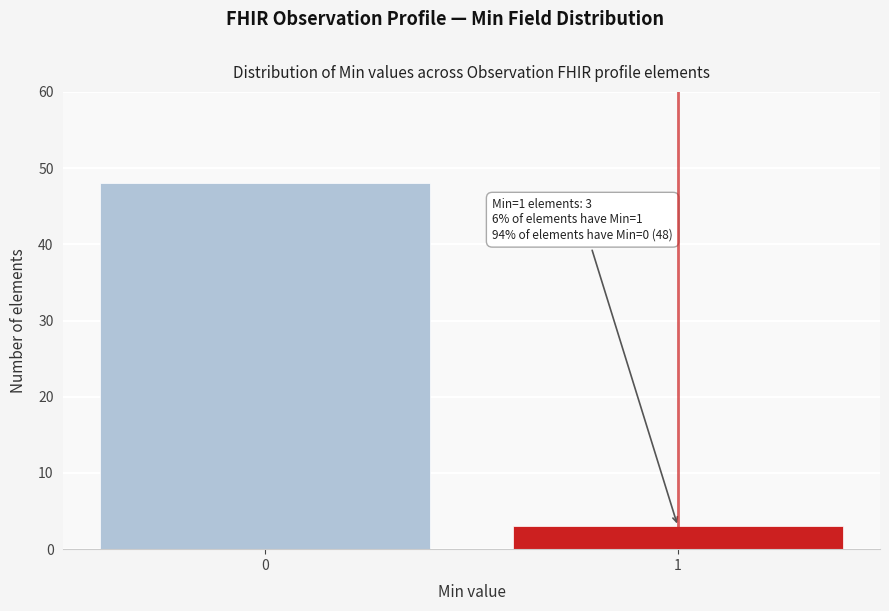

Reading right to left, extract all data points from this chart.

1=3	0=48